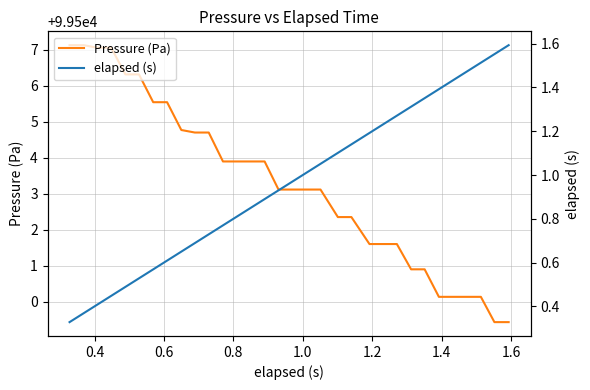

True or false: Pressure (Pa) and elapsed (s) intersect in this chart.

False